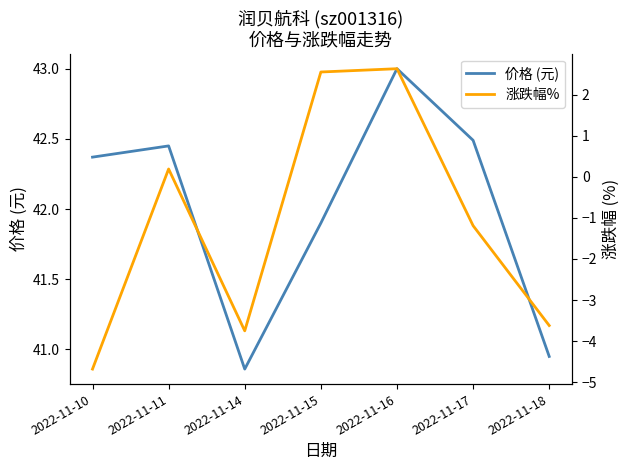

How many lines are shown in the chart?

2